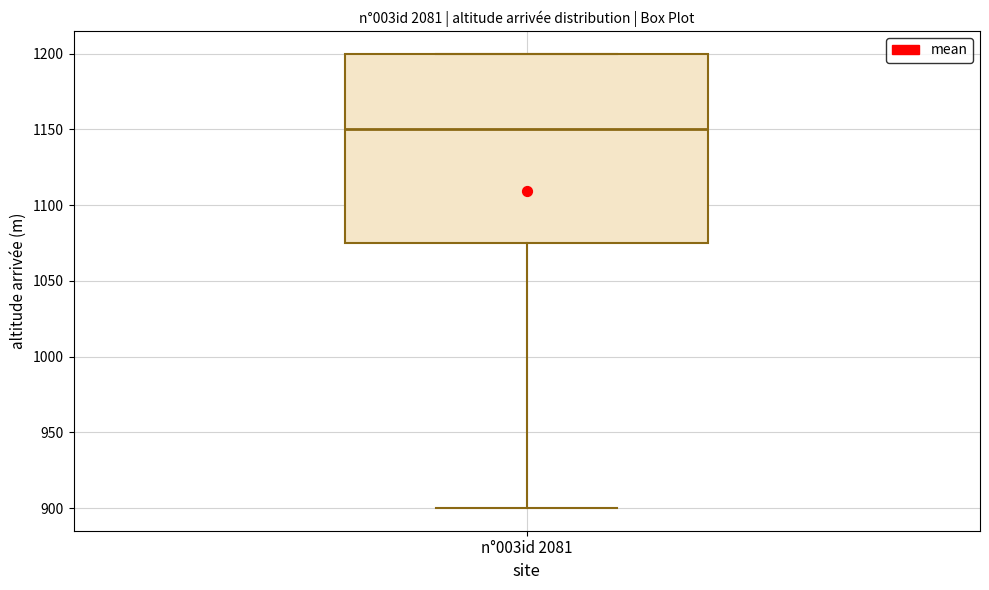

Where is the upper edge of the box for n°003id 2081 on the y-axis? The values are not printed on the chart, so give them approximately, as read against the axis.

1200